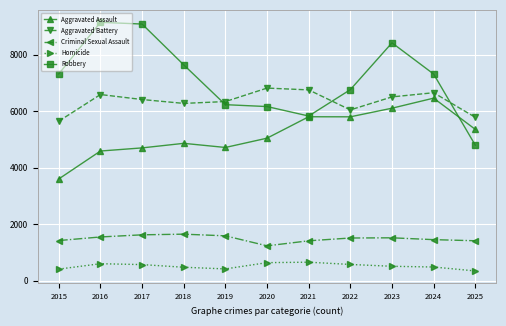

At which category does Aggravated Assault reach its first local valley?

2019